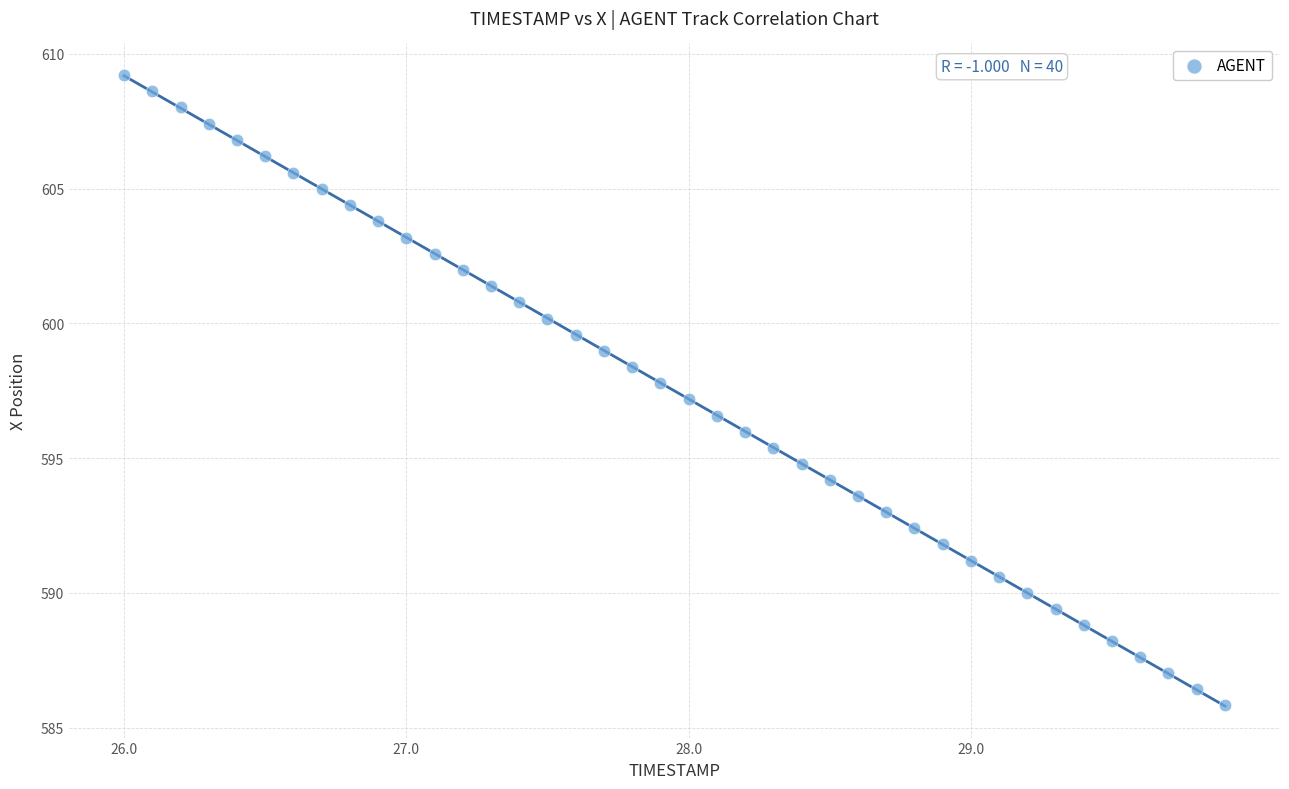

What is the range of Y values (max minus min)?

23.4